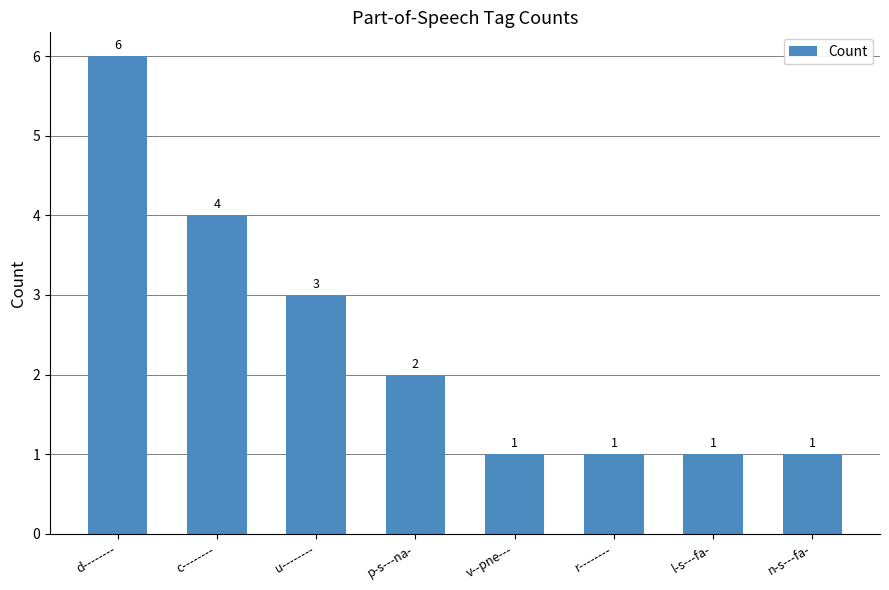

What is the sum of all values?

19